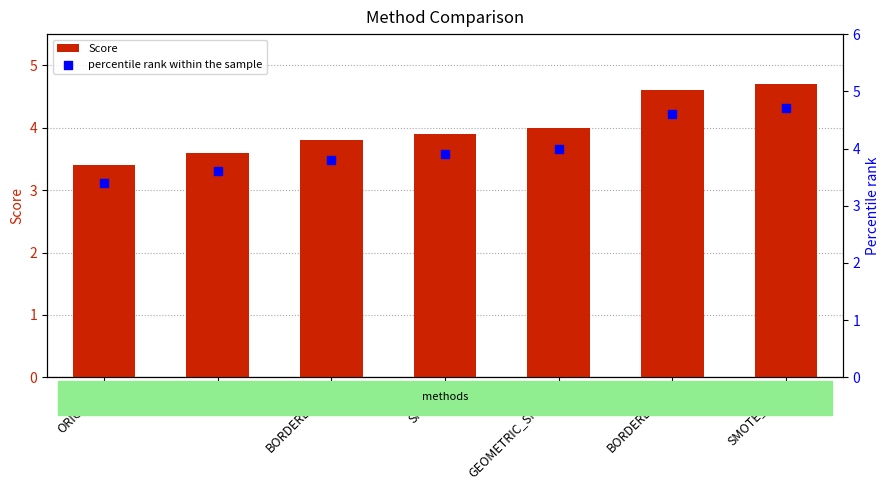

What are all the series names shown in the legend?

Score, percentile rank within the sample